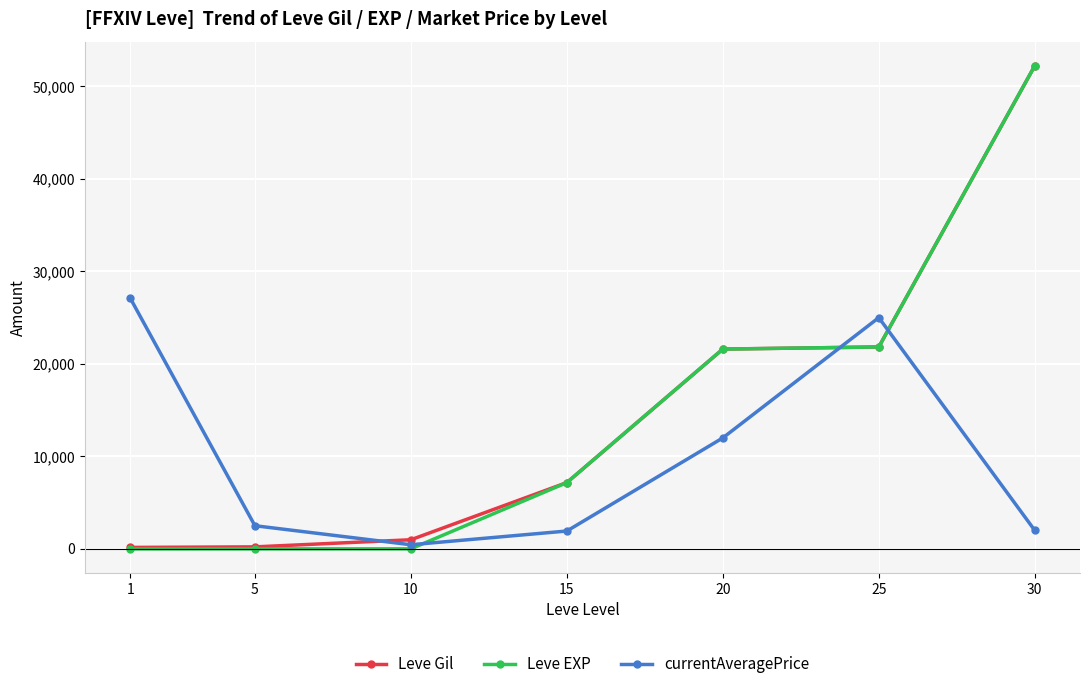

Which series has the widest spread of values?

Leve EXP